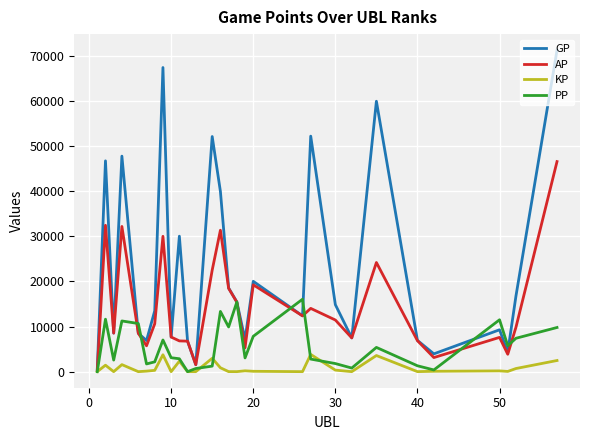

Rank the series by their average value, from lowest to highest.

KP, PP, AP, GP